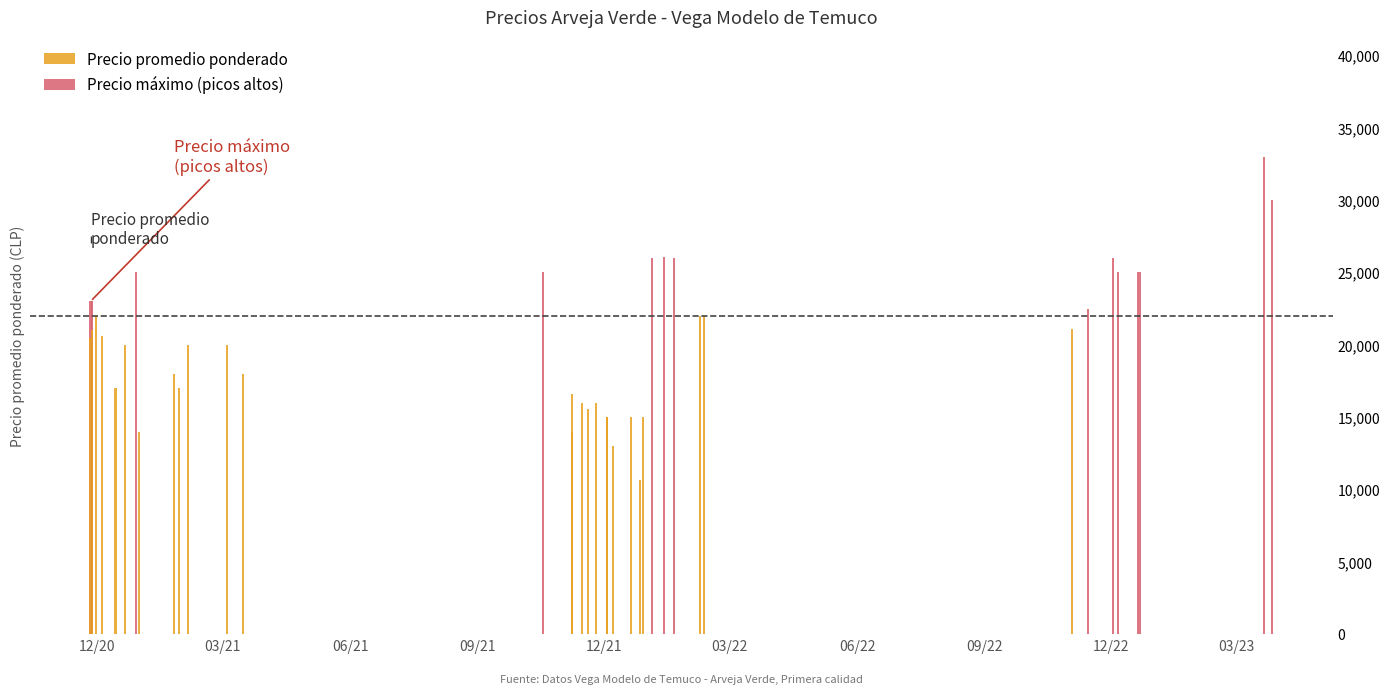

Are the bars horizontal?

No